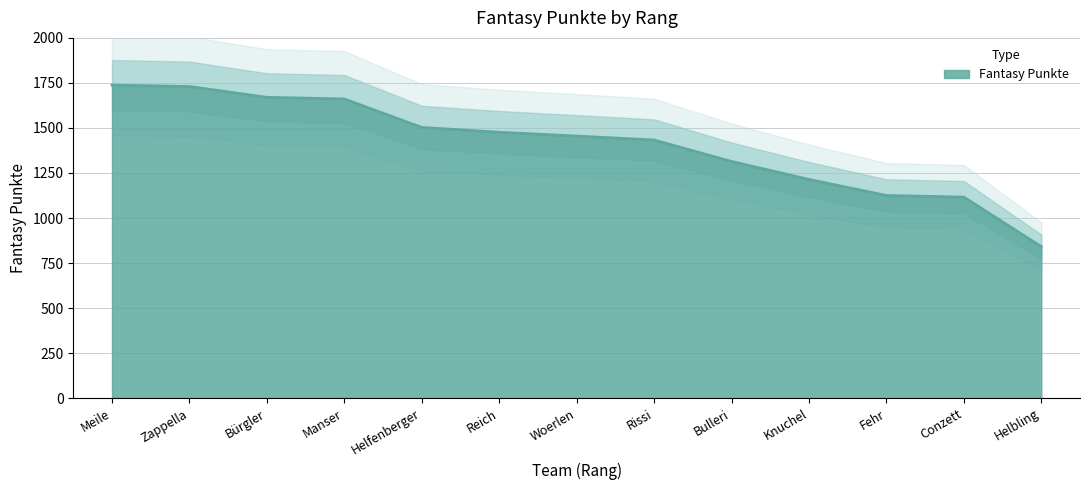

True or false: there are more than 0 points higher than both neighbors.

False